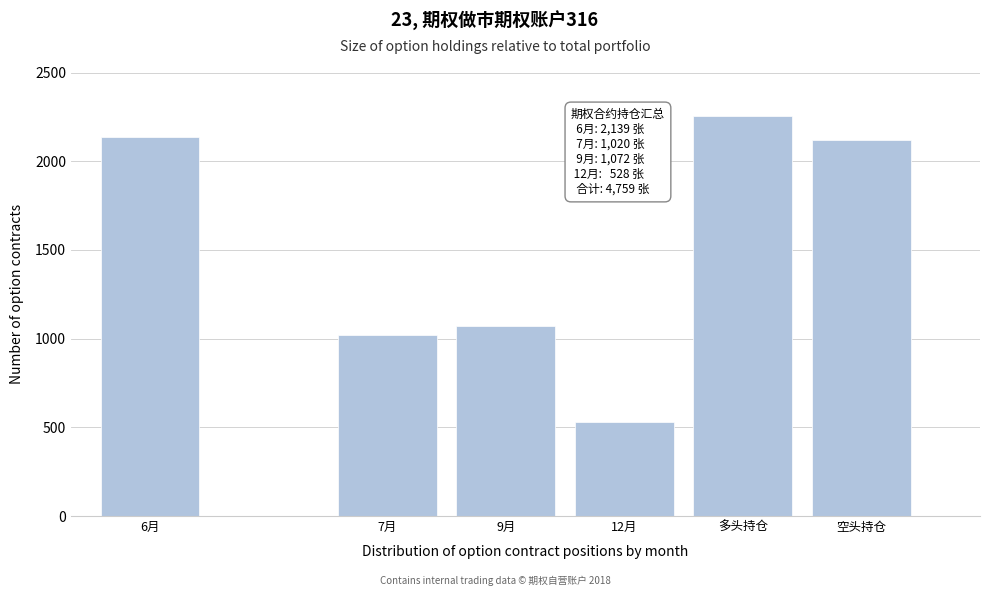

Reading left to right, list all the values displayed in this chart.

6月=2139	7月=1020	9月=1072	12月=528	多头持仓=2257	空头持仓=2117